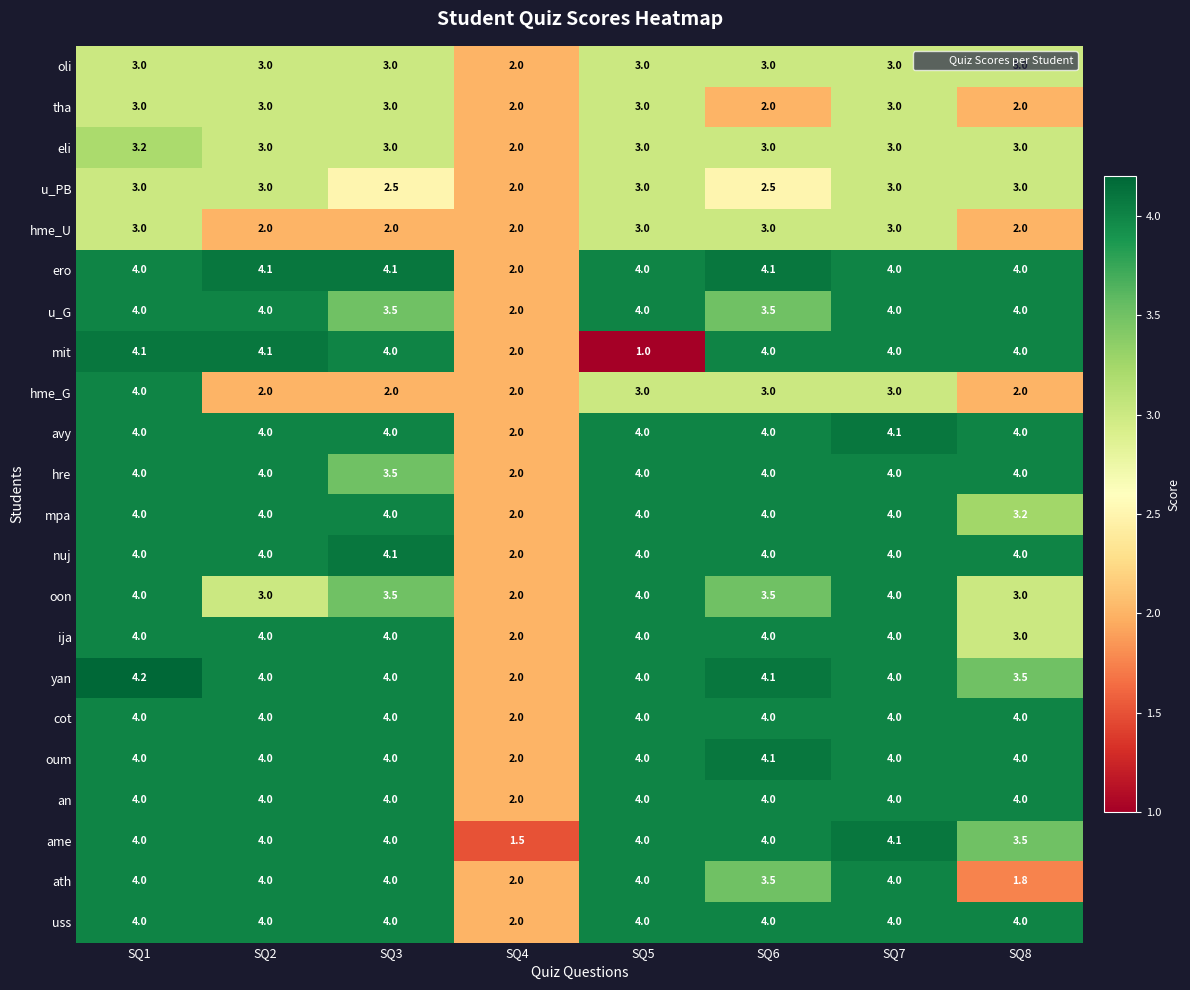

What is the average value of the oli series?

2.9